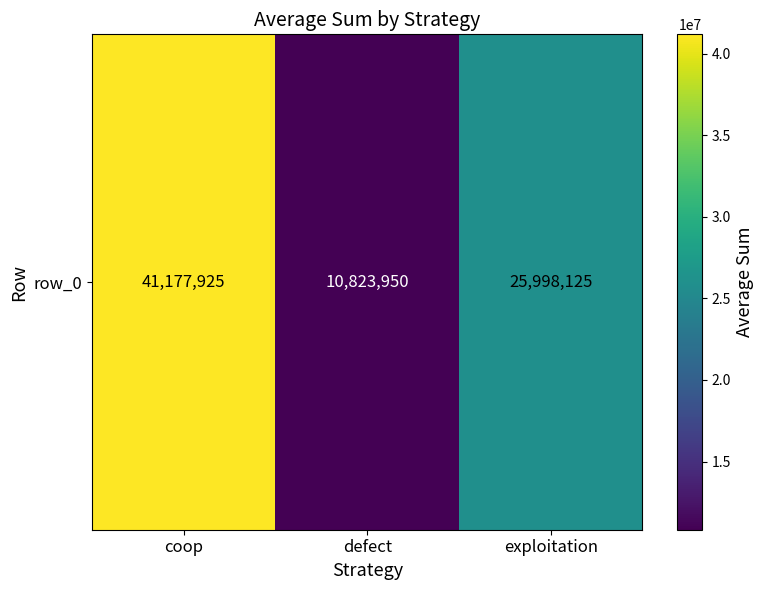

What is the difference between the maximum and minimum values?

30353975